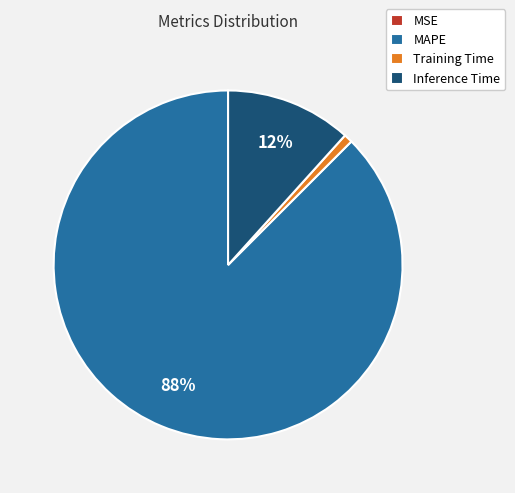

Which category has the biggest portion of the pie?

MAPE